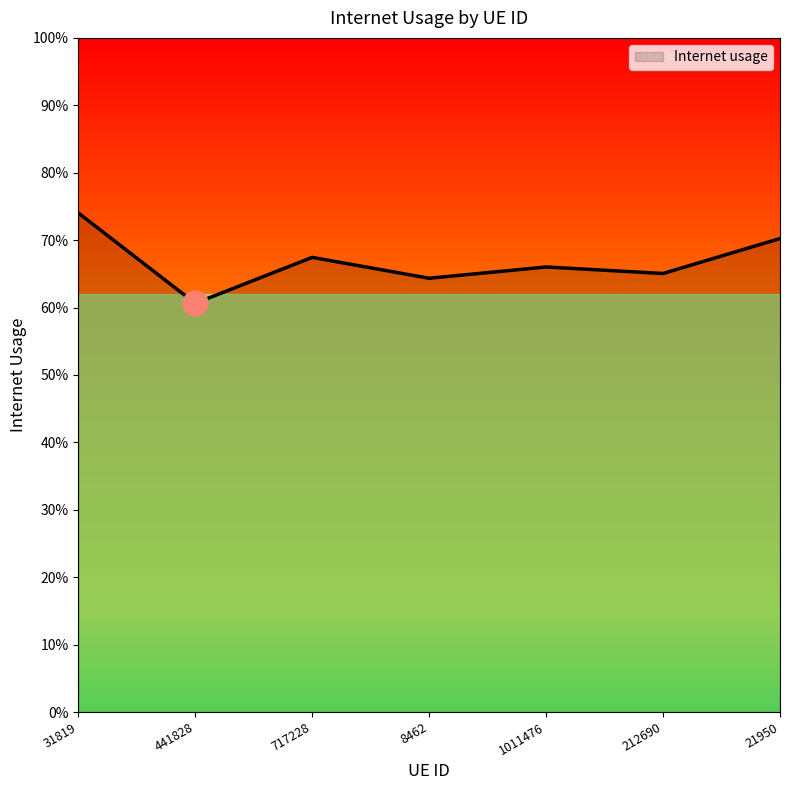

Rank the categories by value from highest to lowest.

31819, 21950, 717228, 1011476, 212690, 8462, 441828